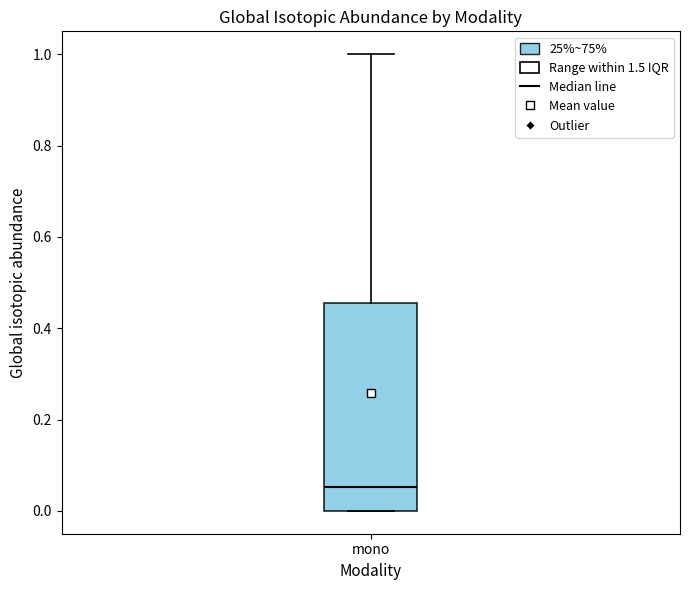

Where is the lower edge of the box for mono on the y-axis? The values are not printed on the chart, so give them approximately, as read against the axis.

0.00